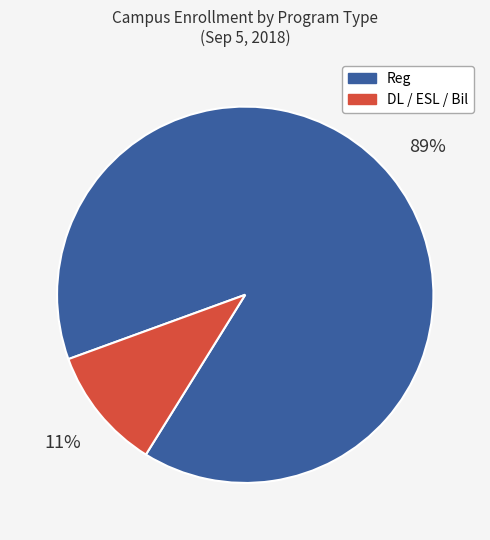

To the nearest percent, what portion does Reg represent?

89%